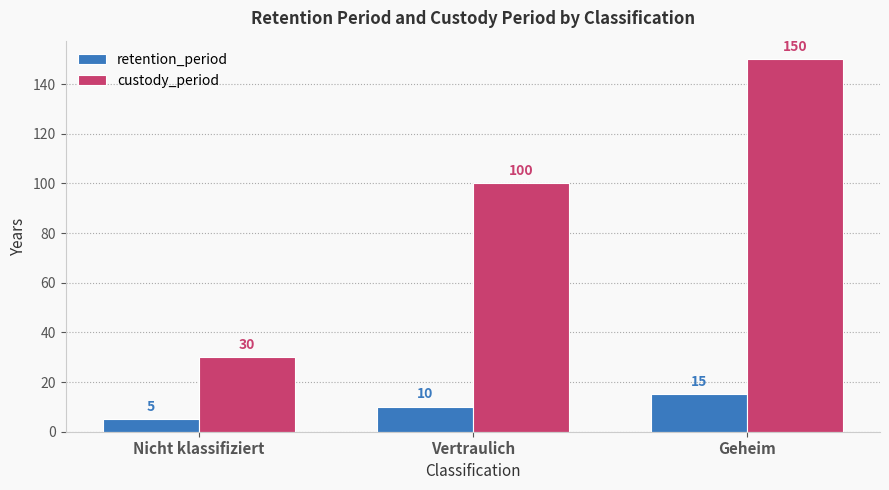

What position from the left is Nicht klassifiziert?

1